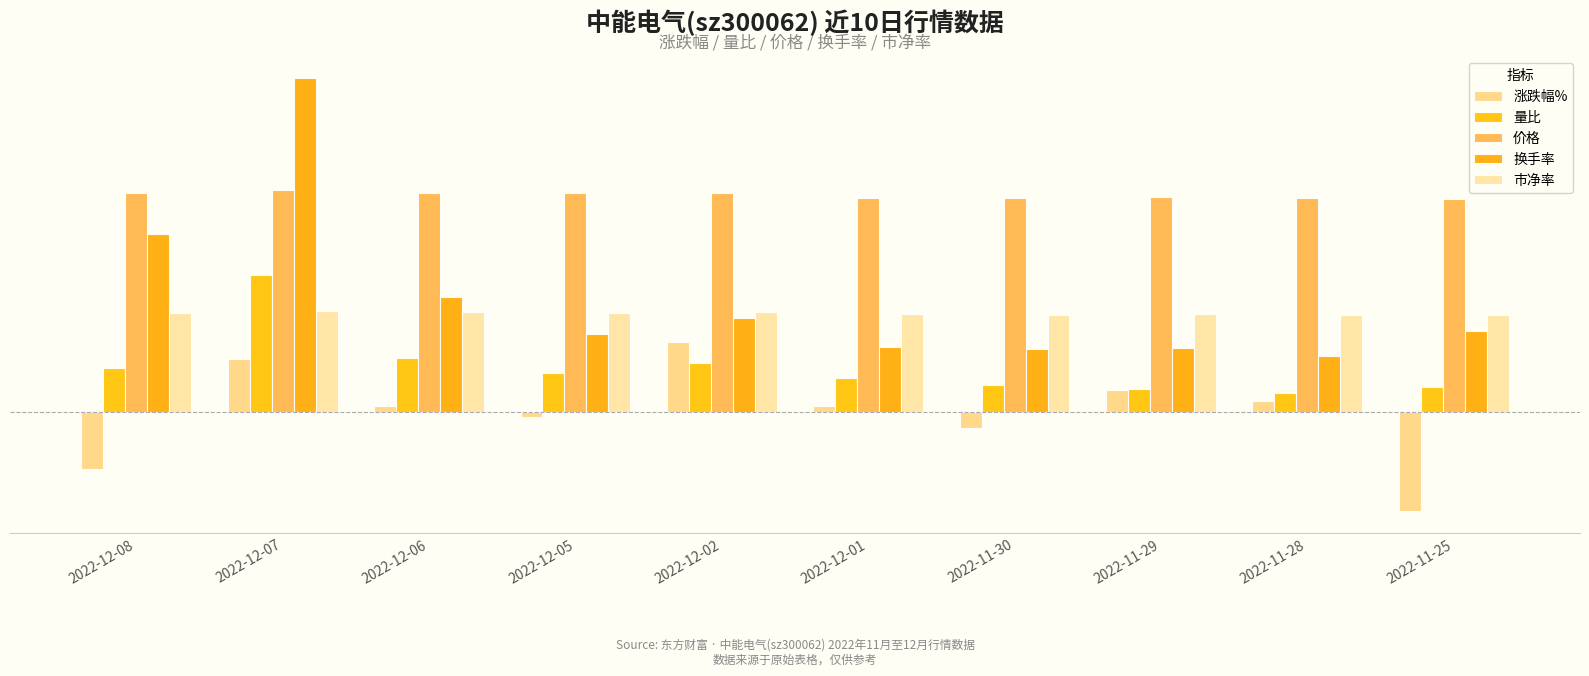

At which label does 市净率 reach its peak?

2022-12-07